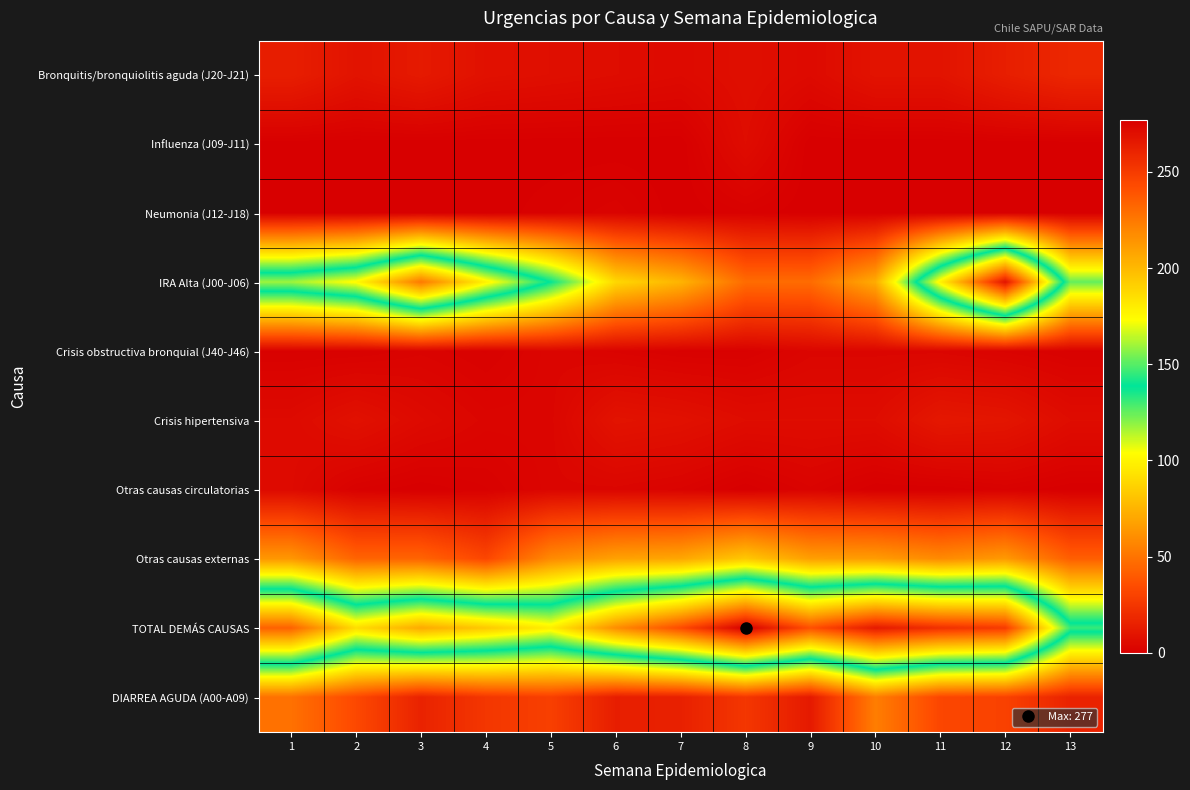

Which series changed the most between 11 and 12?

IRA Alta (J00-J06)